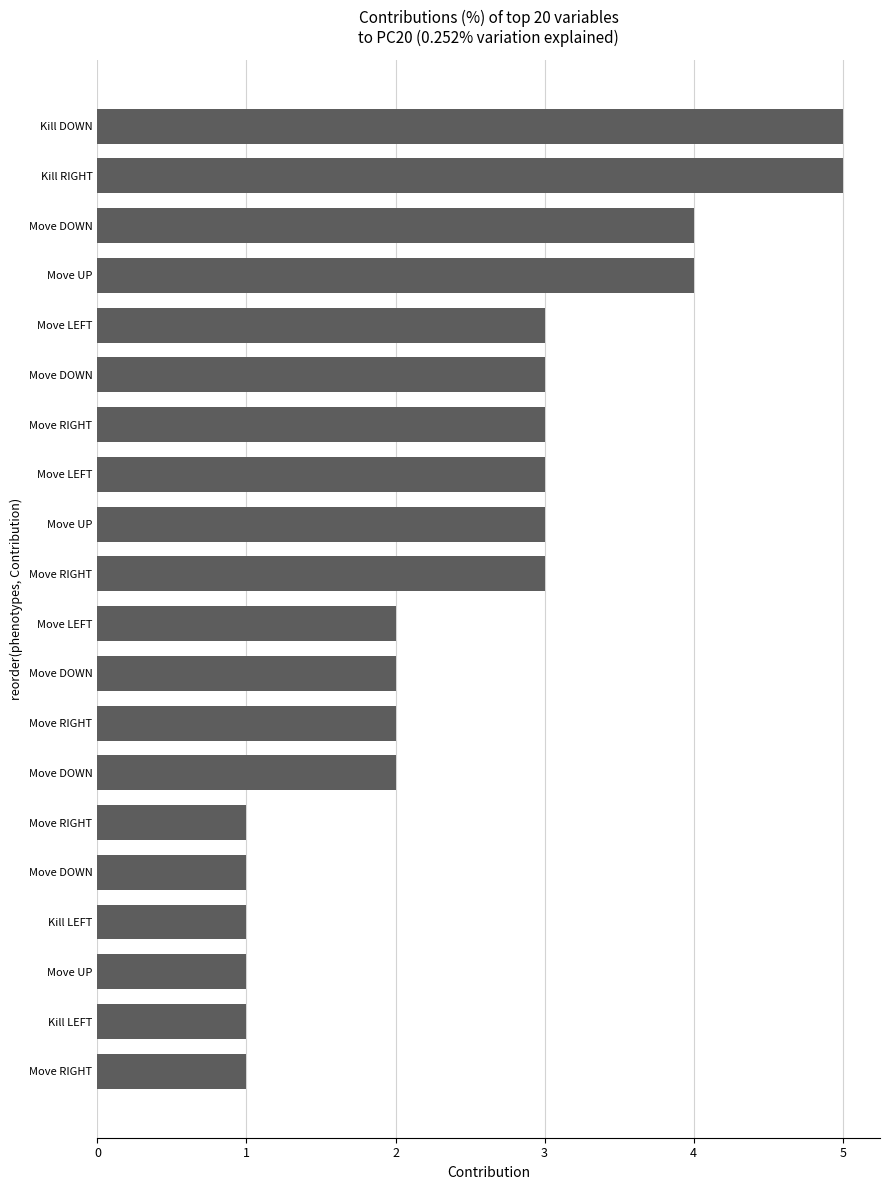

Where does the data first go above 3?

16